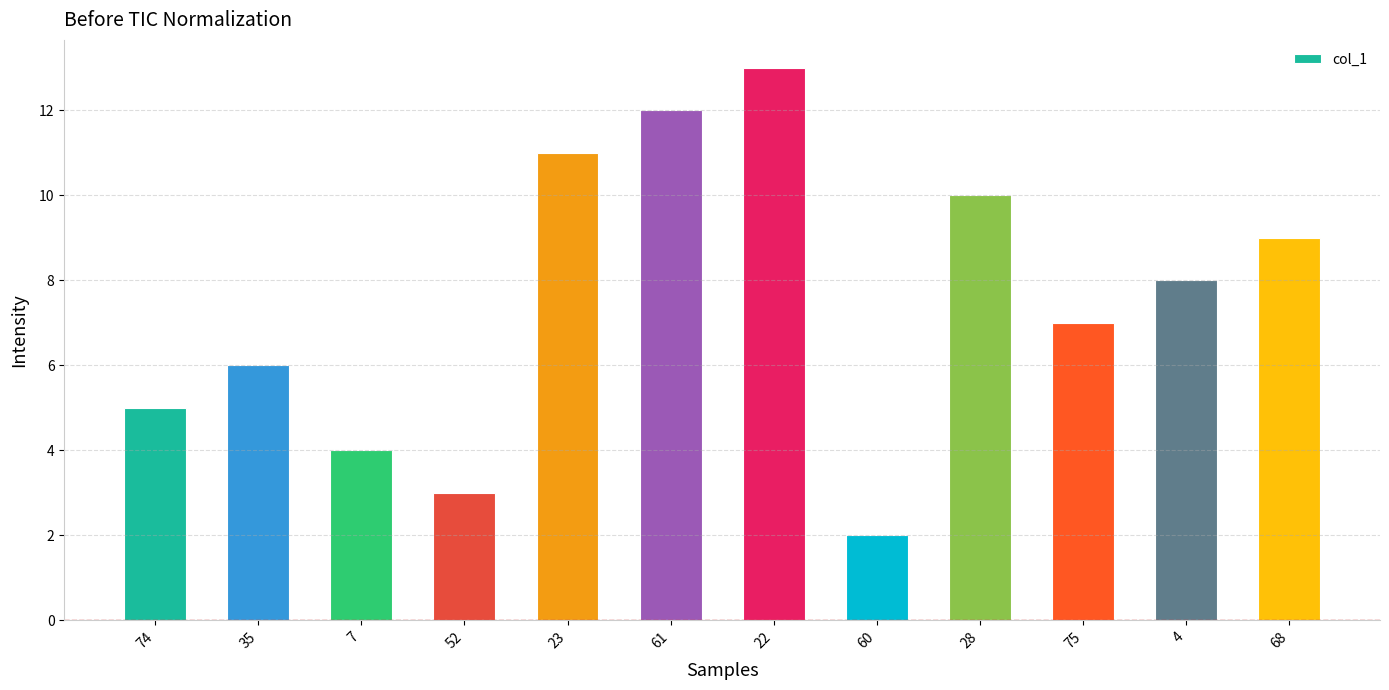

Is it true that the value at 61 is 12?

True